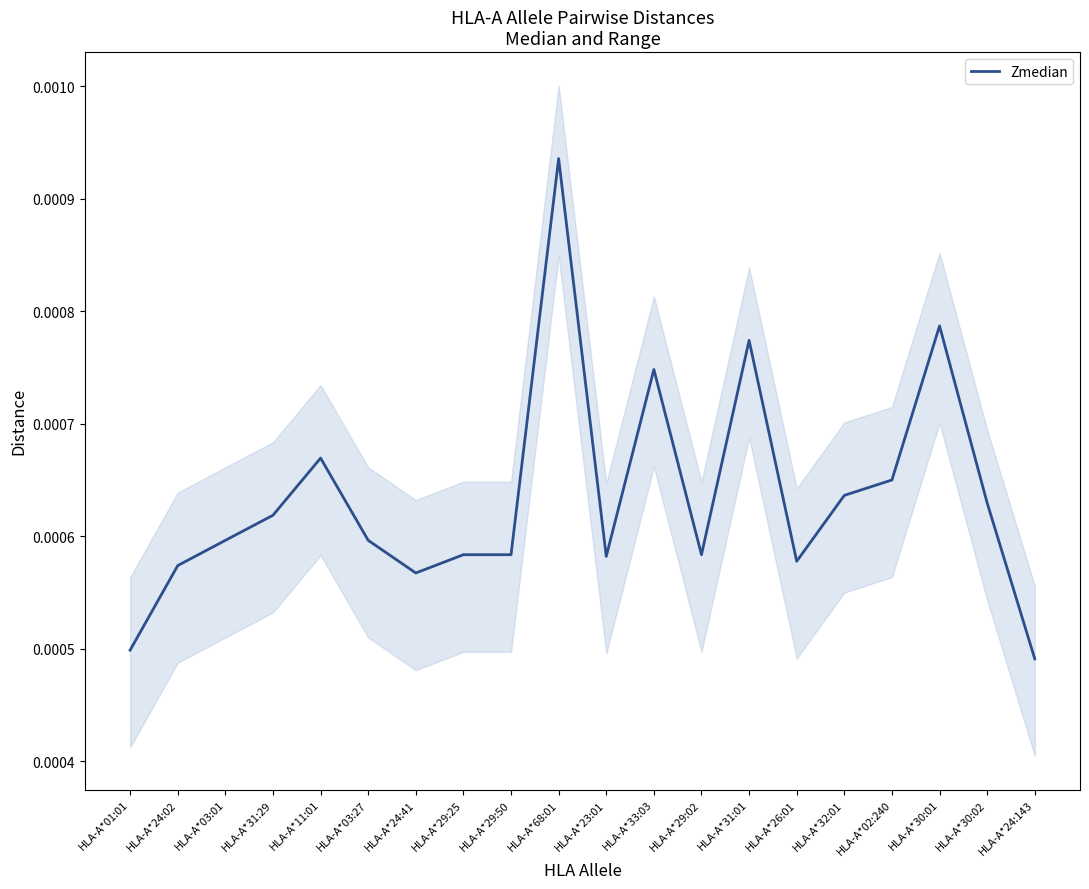

Is it true that the value at HLA-A*29:02 is 0.0?

True